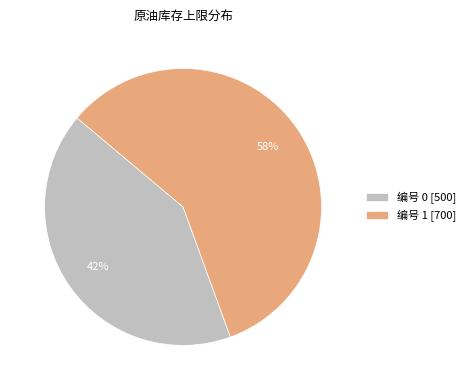

Combined, do 编号 0 and 编号 1 account for over 50%?

Yes